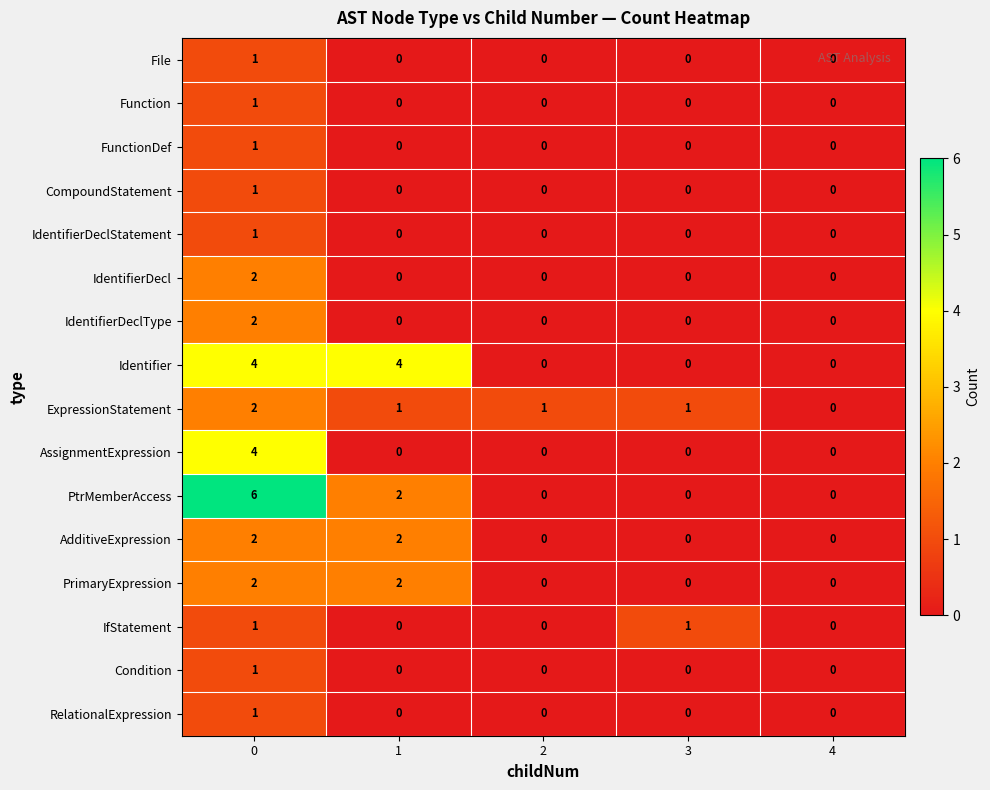

Is it true that File equals 0 at 3?

True